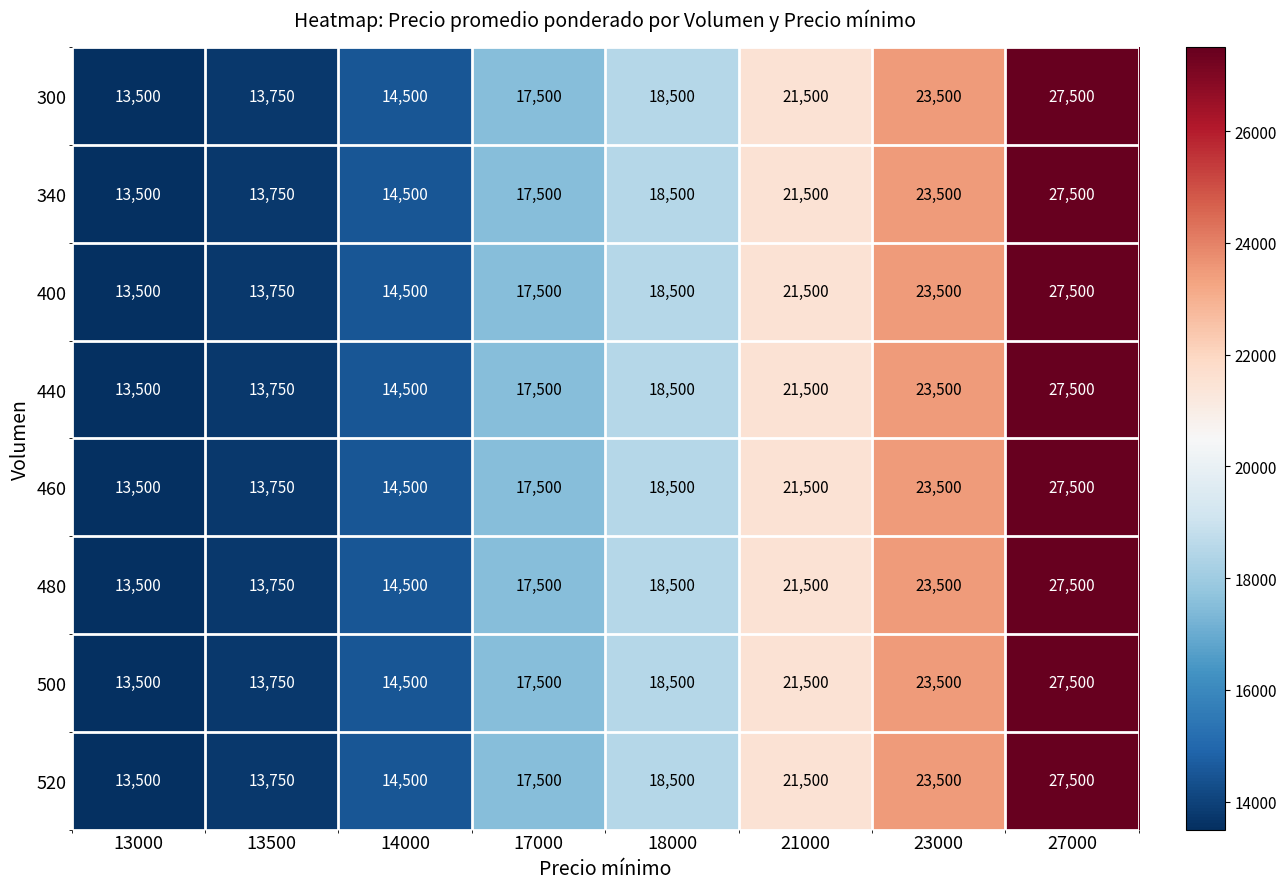

Is the value of 480 at 14000 greater than the value of 400 at 13500?

Yes